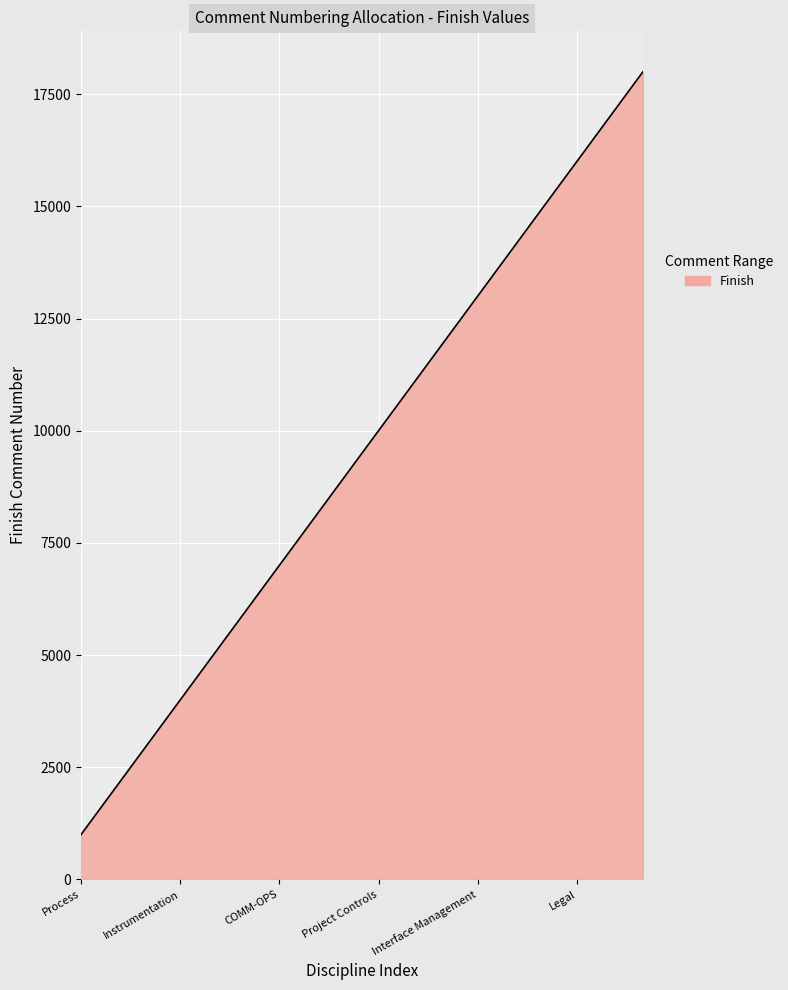

What is the difference between the maximum and minimum values?

17000.0